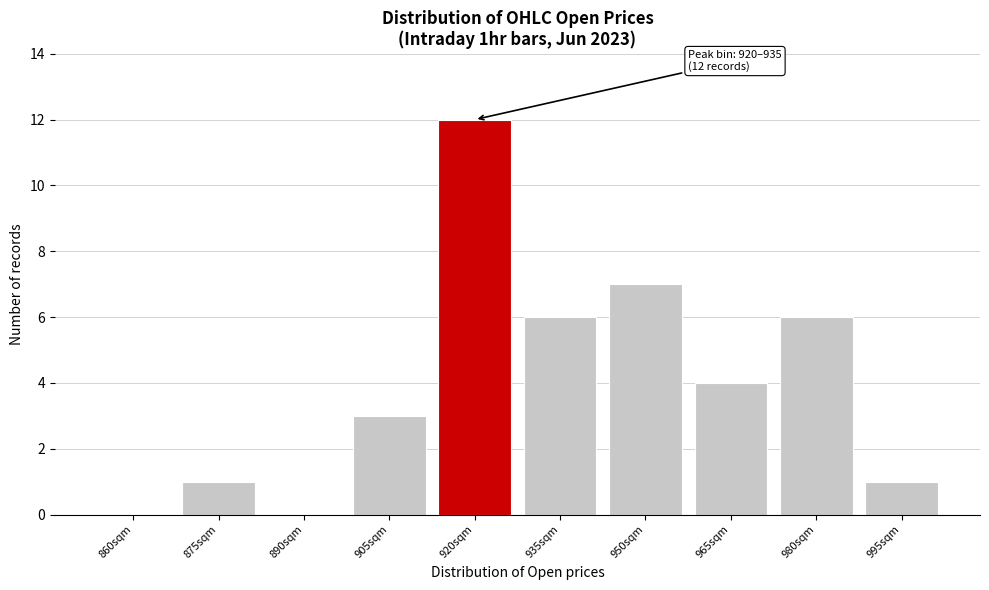

Reading left to right, extract all data points from this chart.

860sqm=0	875sqm=1	890sqm=0	905sqm=3	920sqm=12	935sqm=6	950sqm=7	965sqm=4	980sqm=6	995sqm=1